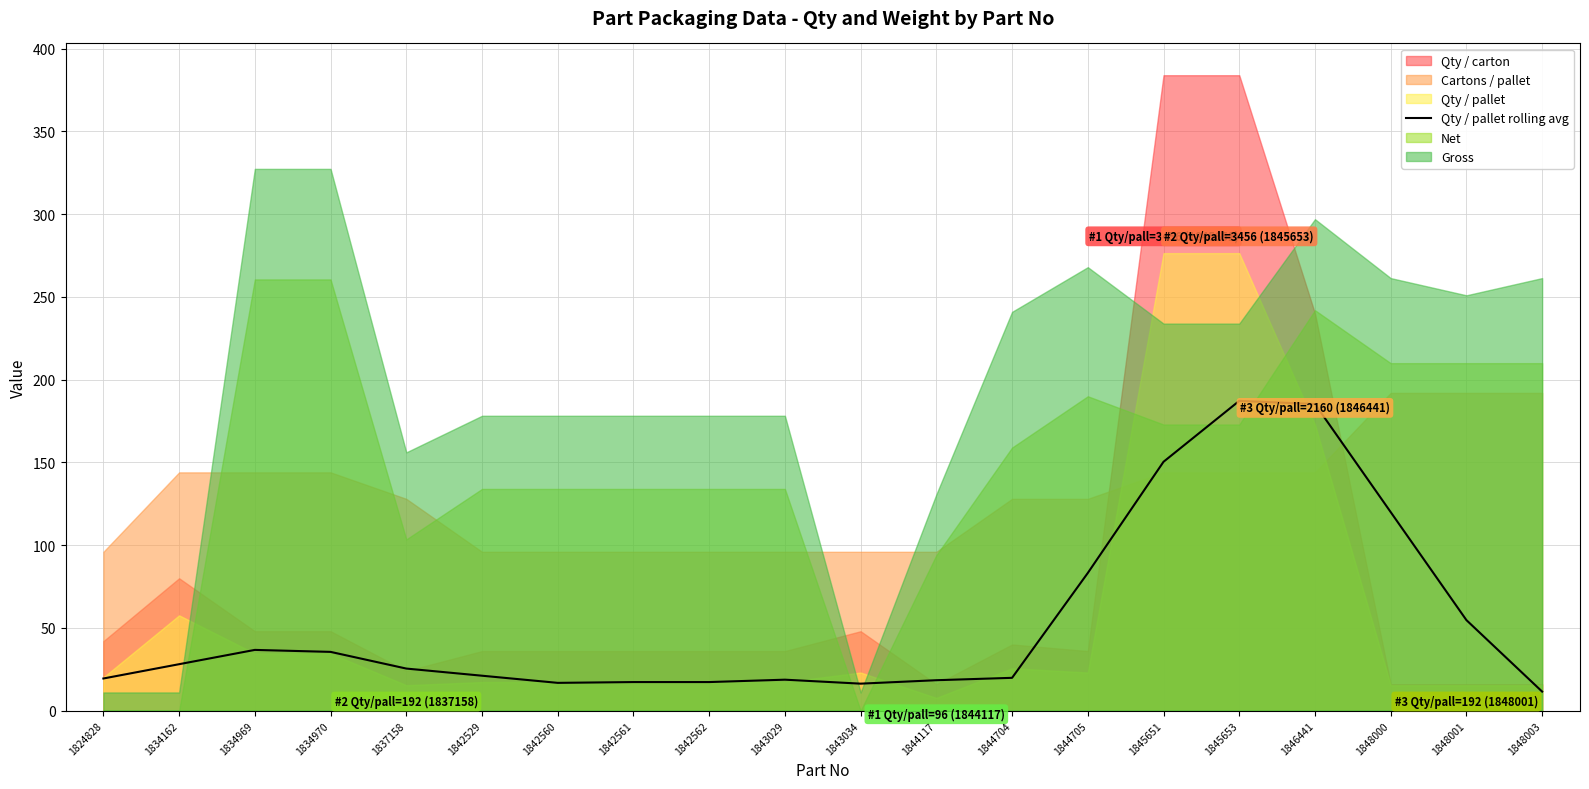

What is the value of the 3rd point from the left?

36.7